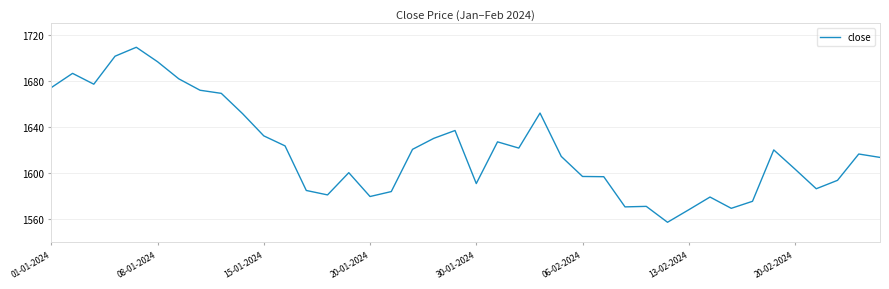

What is the difference between the maximum and minimum values?

151.9